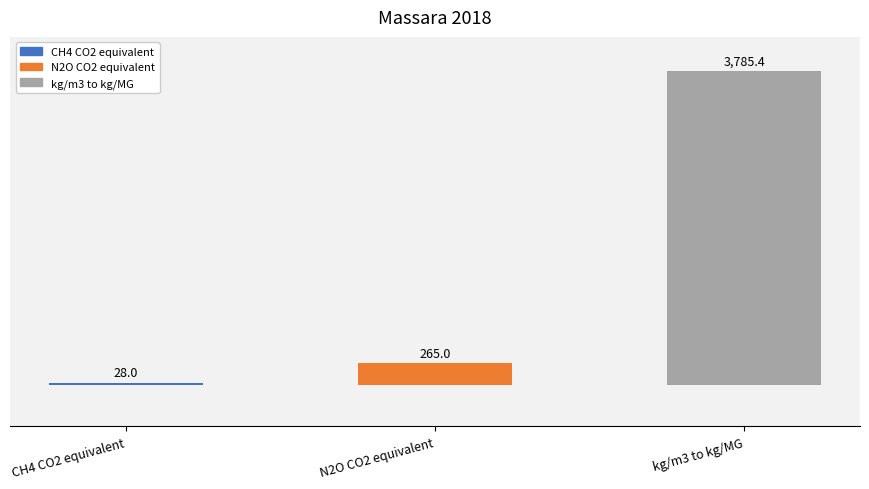

List the labels in order of value, largest first.

kg/m3 to kg/MG, N2O CO2 equivalent, CH4 CO2 equivalent